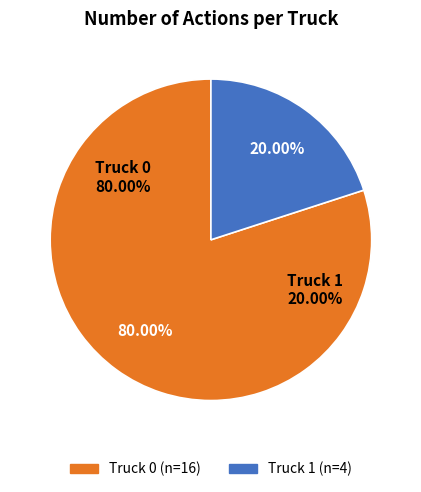

What is the largest slice in the pie chart?

Truck 0